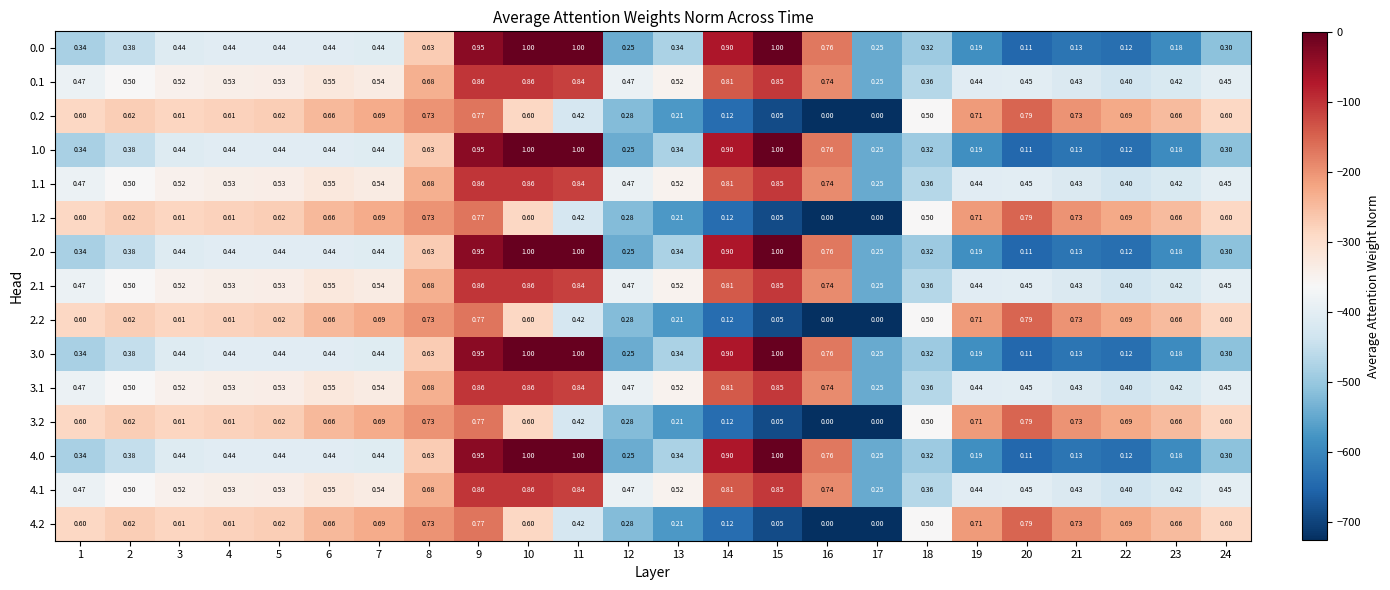

Is the value of 0.1 at 10 greater than the value of 2.1 at 1?

Yes